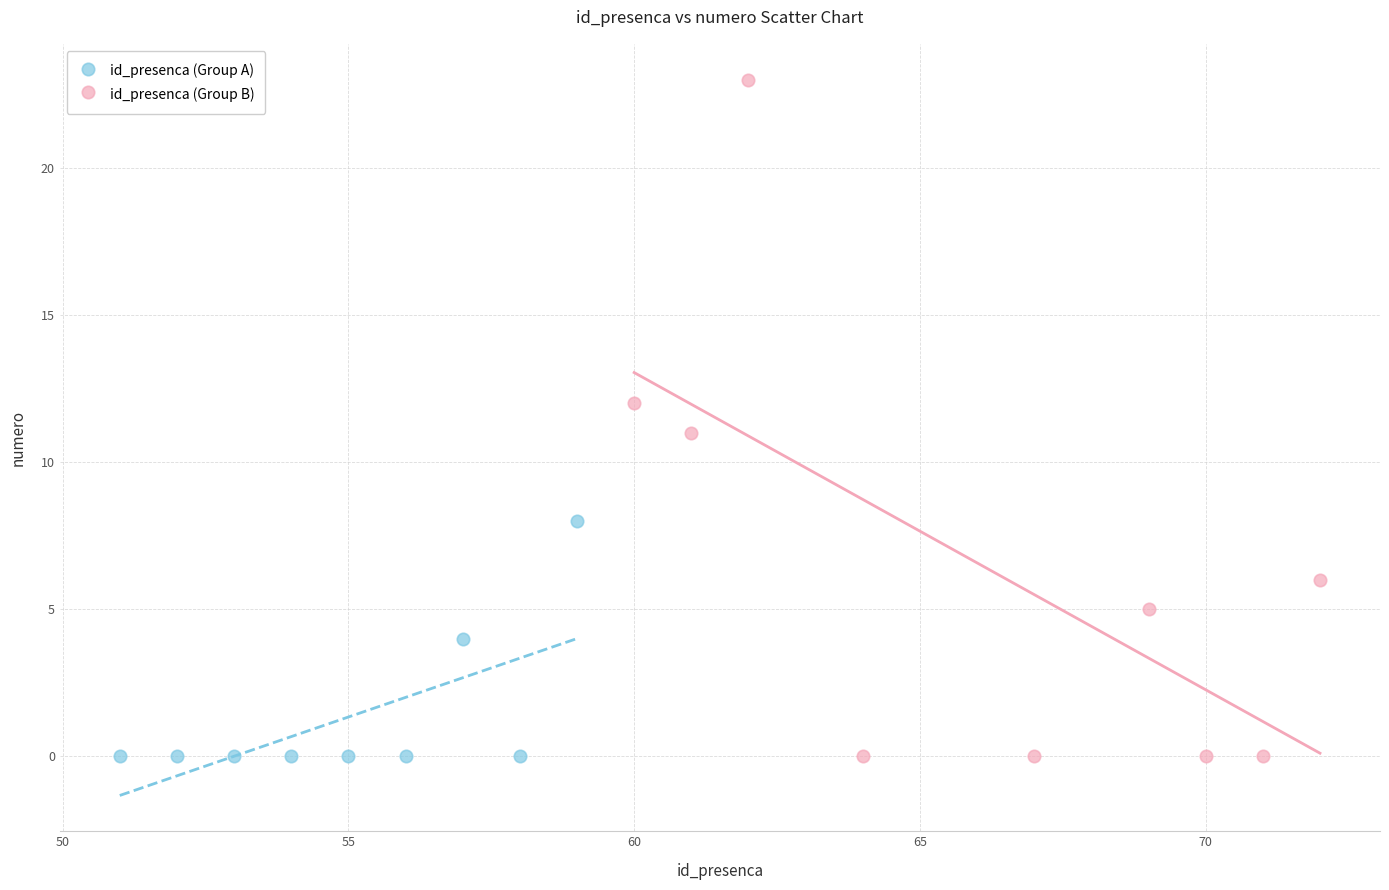

Which series reaches the maximum Y coordinate?

id_presenca (Group B)